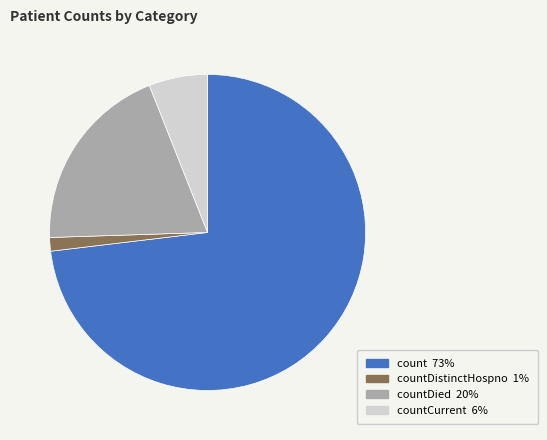

Does any single category account for the majority?

Yes